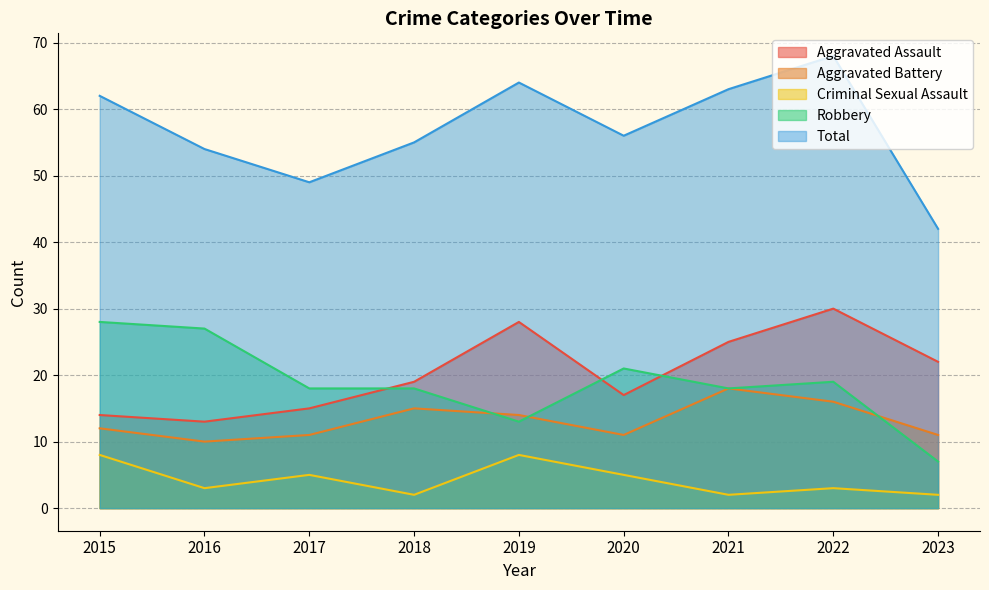

In Total, how many points are higher than both neighbors (excluding endpoints)?

2